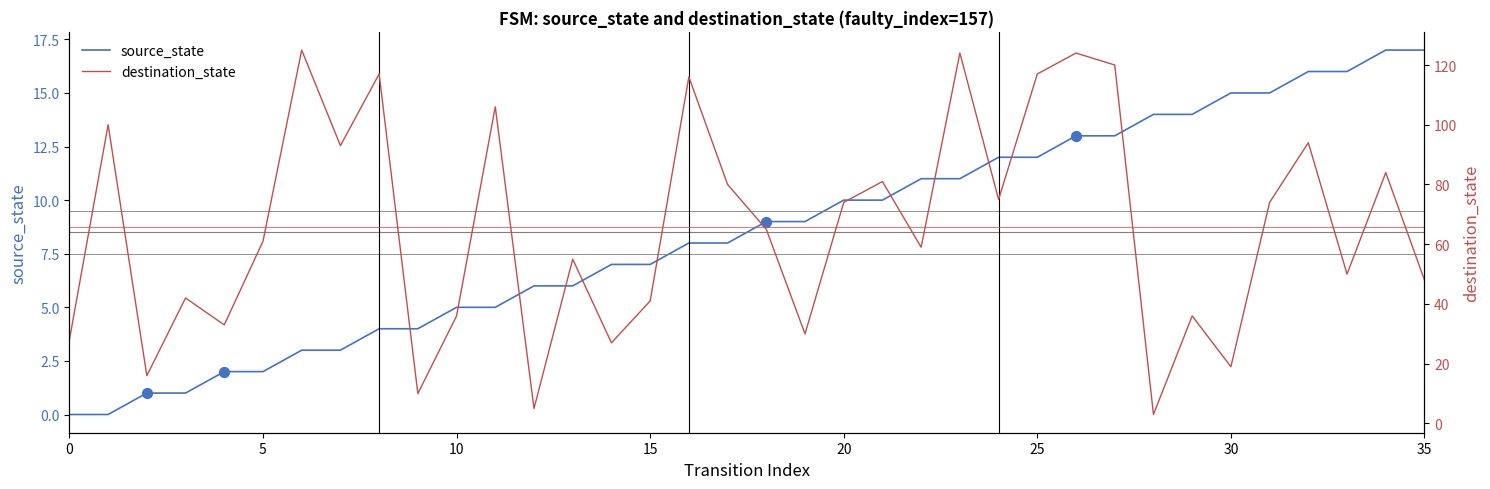

At which category is the sum across all series the highest?

26